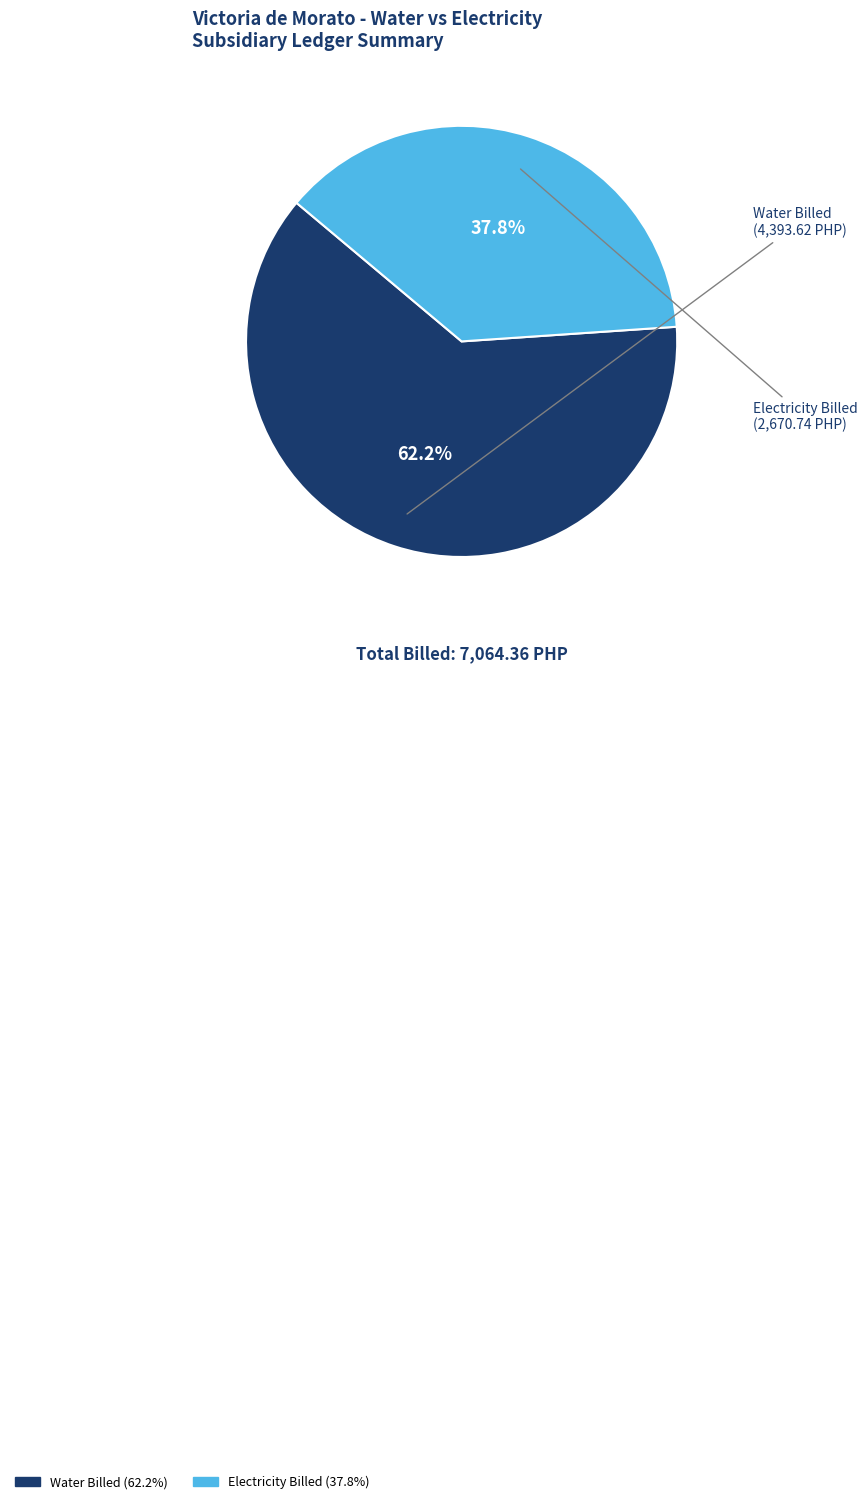

Is there a majority slice in this chart?

Yes